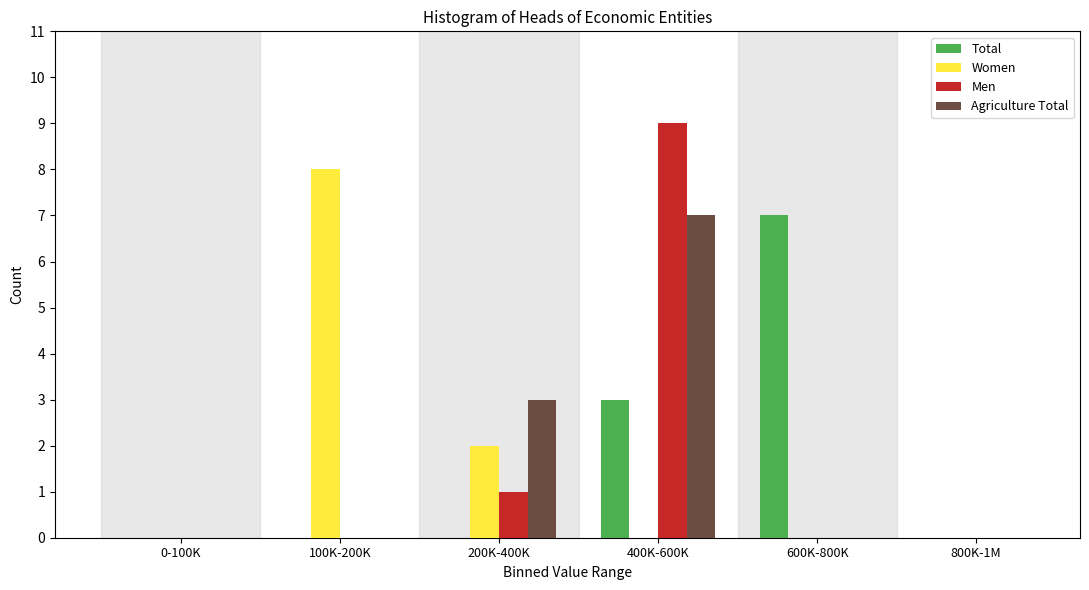

Reading left to right, what are all the values shown in this chart?

Total: 0-100K=0	100K-200K=0	200K-400K=0	400K-600K=3	600K-800K=7	800K-1M=0
Women: 0-100K=0	100K-200K=8	200K-400K=2	400K-600K=0	600K-800K=0	800K-1M=0
Men: 0-100K=0	100K-200K=0	200K-400K=1	400K-600K=9	600K-800K=0	800K-1M=0
Agriculture Total: 0-100K=0	100K-200K=0	200K-400K=3	400K-600K=7	600K-800K=0	800K-1M=0